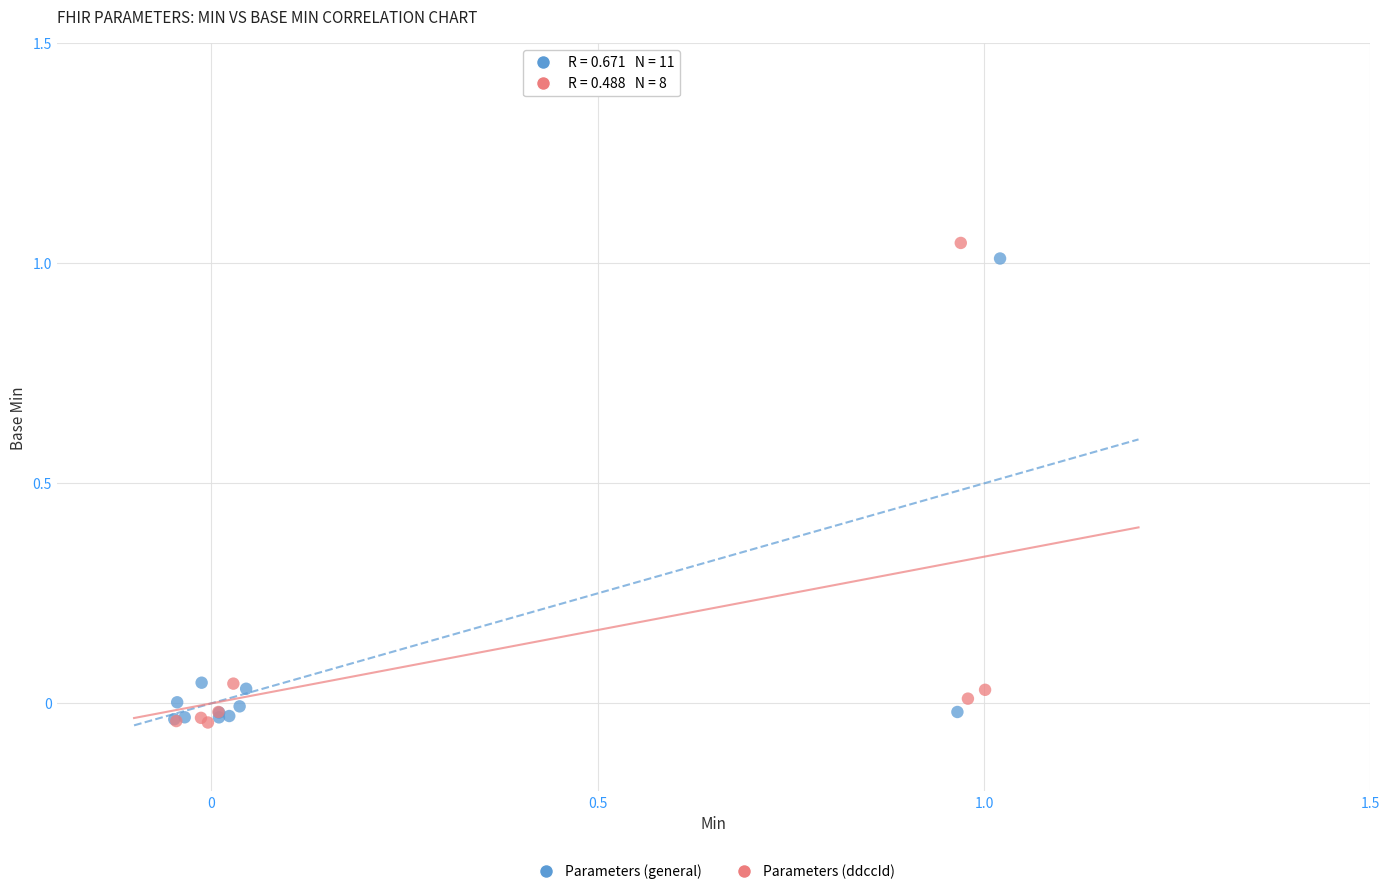

What are all the series names shown in the legend?

Parameters (general), Parameters (ddccId)